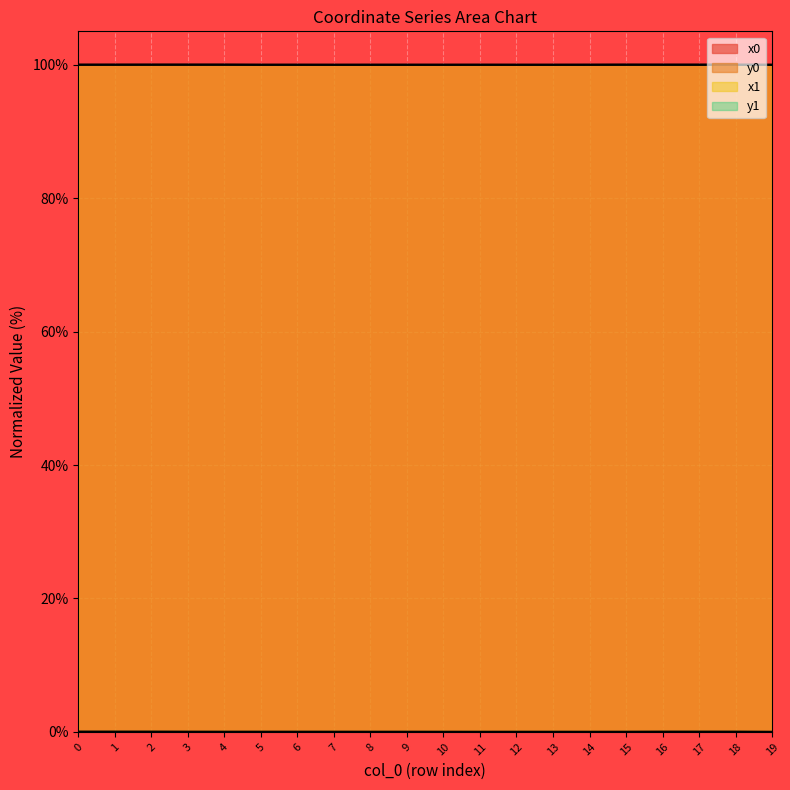

What is the total value across all series at 12?

200.0